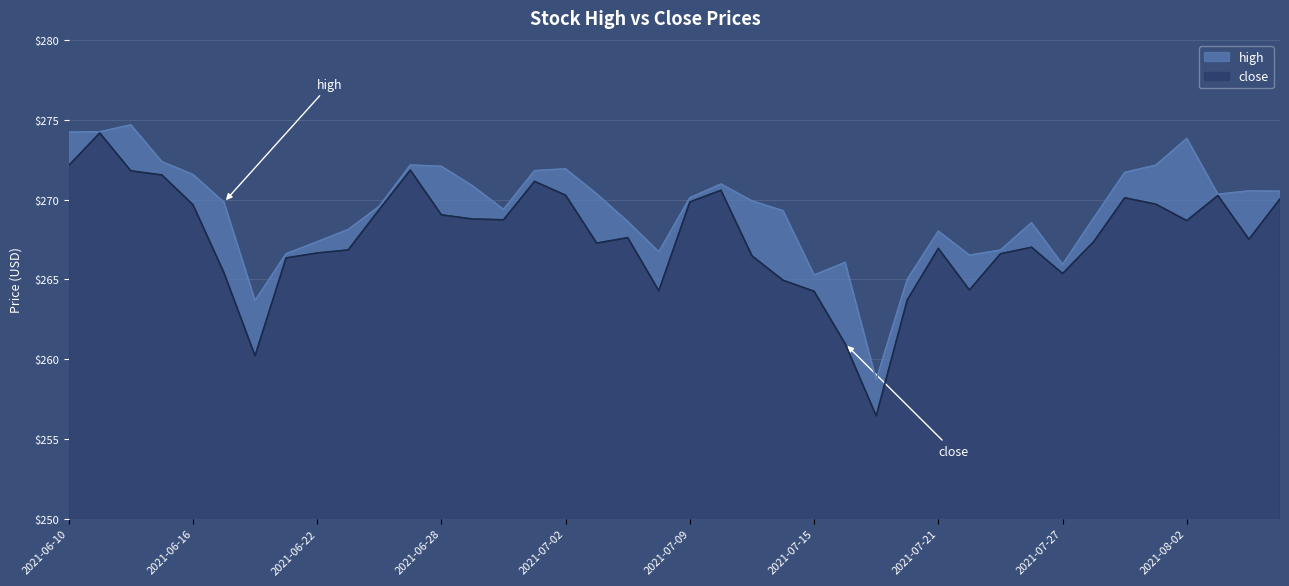

Which has a higher value, 2021-07-06 or 2021-07-29?

2021-07-29